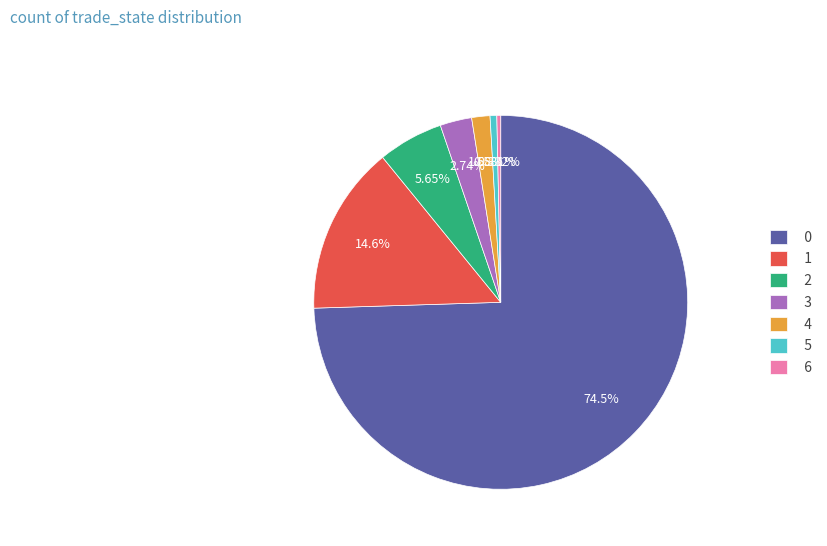

True or false: 5 accounts for 11% of the total.

False